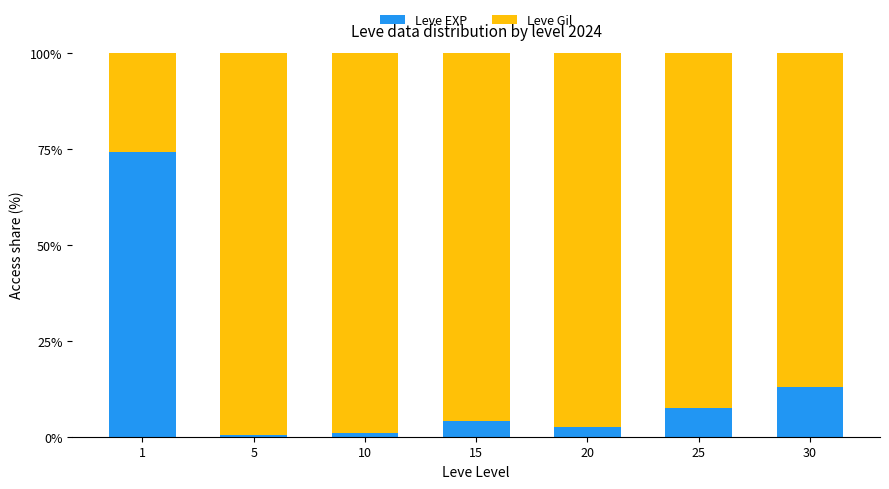

At which label is Leve EXP closest to 37?

30